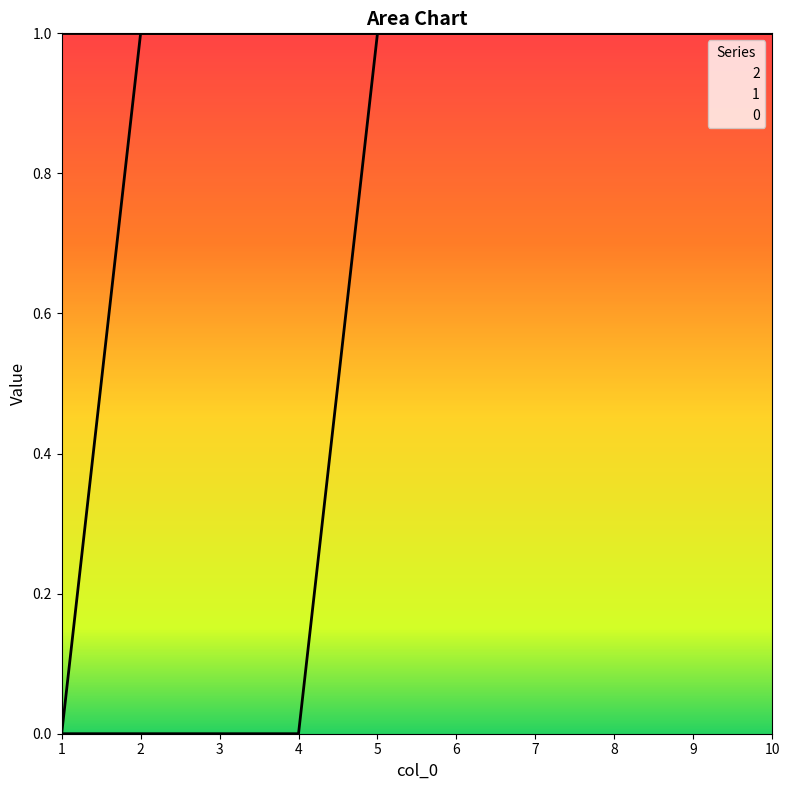

At which label does 2 reach its peak?

5